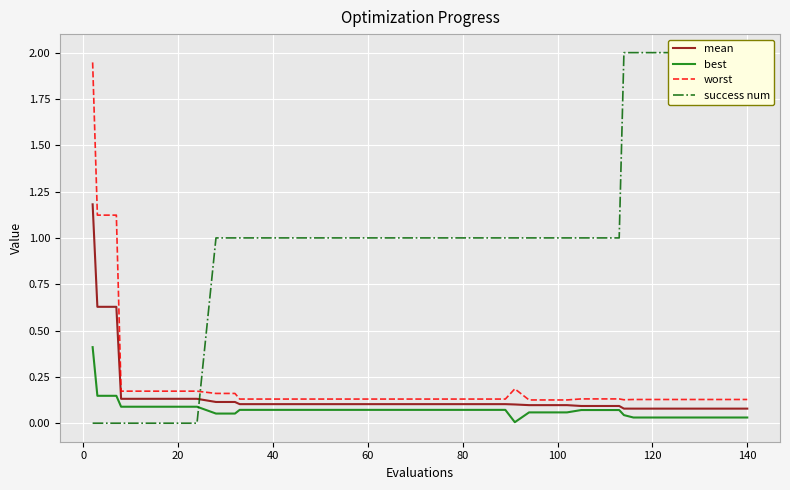

Which series has the widest spread of values?

success num